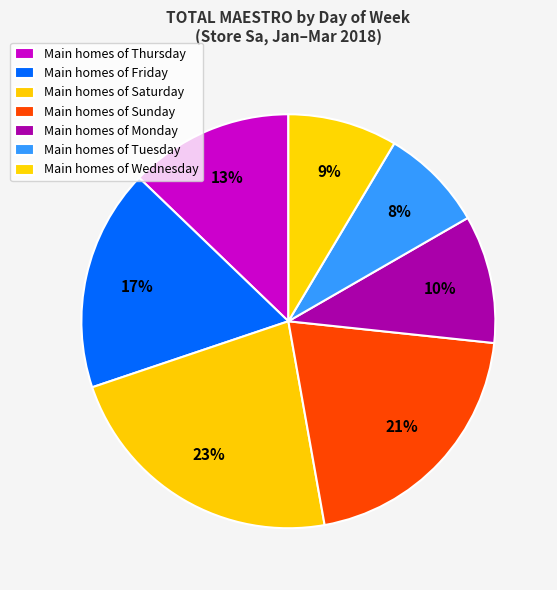

How many segments does this pie chart have?

7